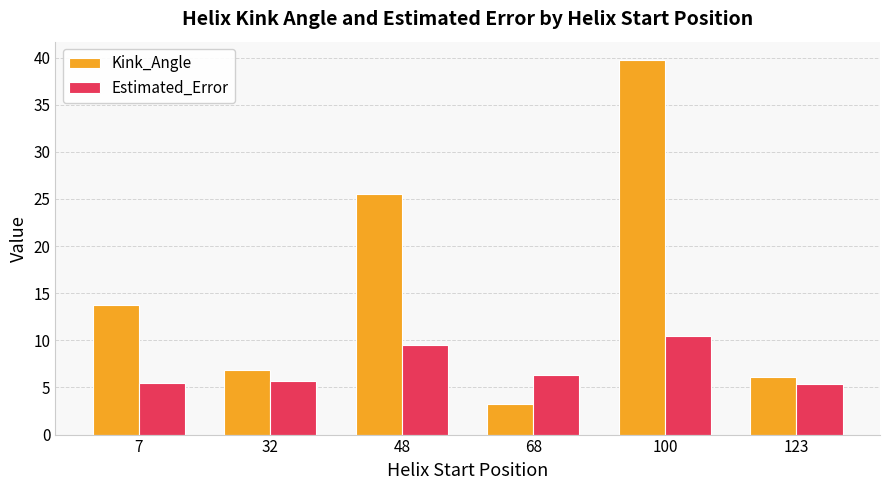

At which category is the sum across all series the highest?

100